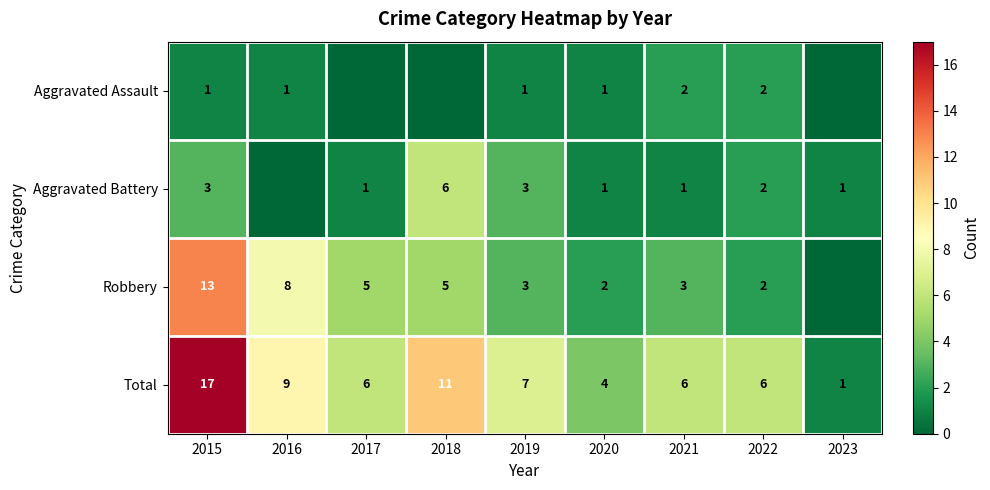

What is the total value across all series at 2021?

12